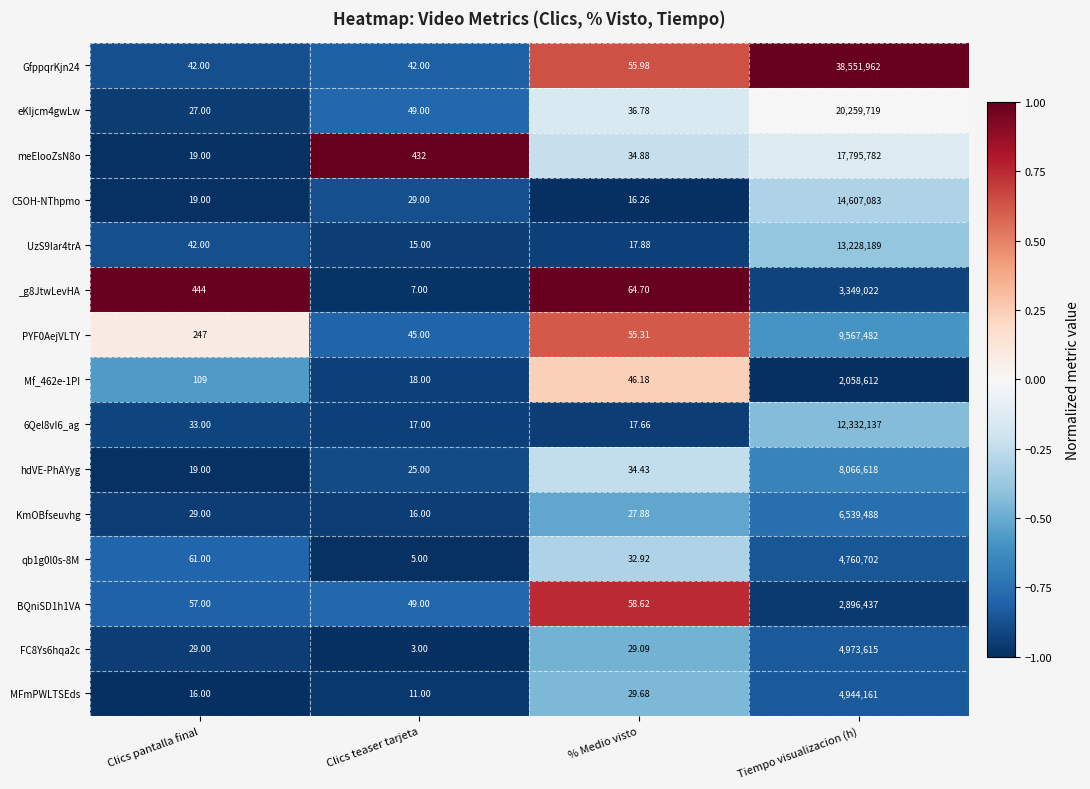

What is the total value across all series at Clics teaser tarjeta?

763.0